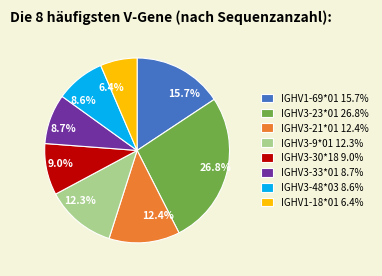

To the nearest percent, what is the difference between the IGHV3-33*01 and IGHV3-23*01 slice percentages?

18%